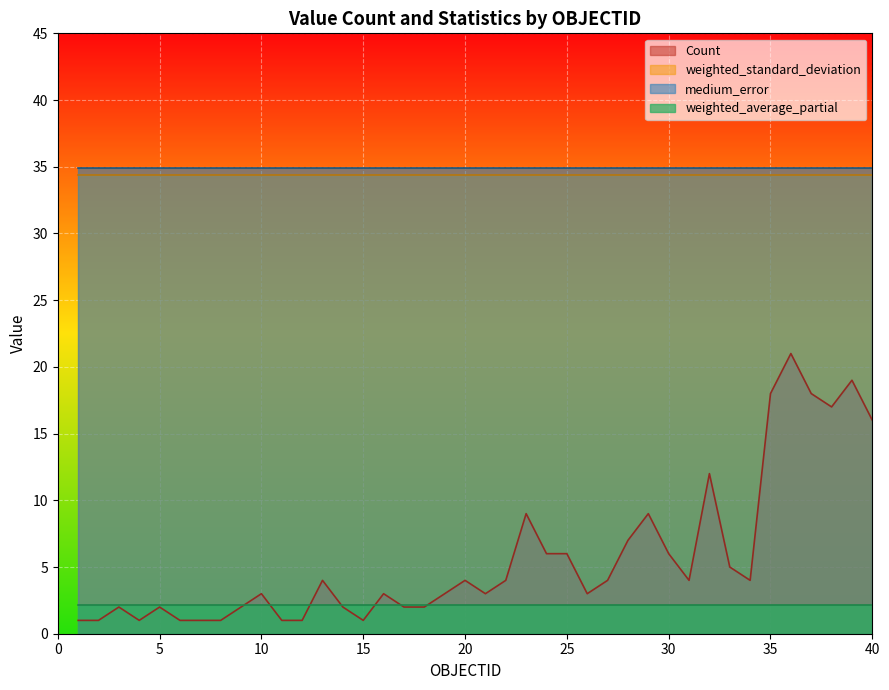

Does the chart display data point markers on the line(s)?

No